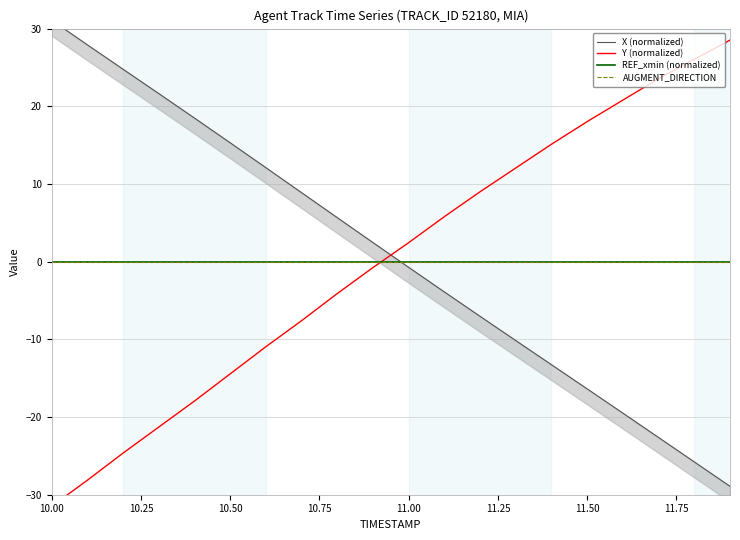

What is the value of the X (normalized) point at the 4th from the left?

21.6